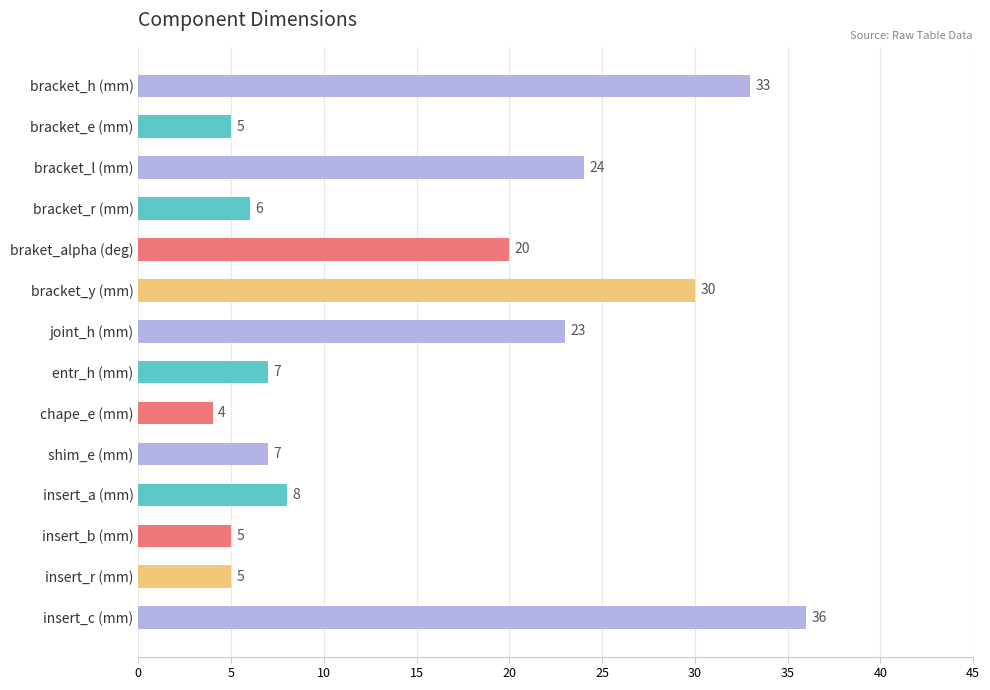

What position from the top is bracket_y (mm)?

6